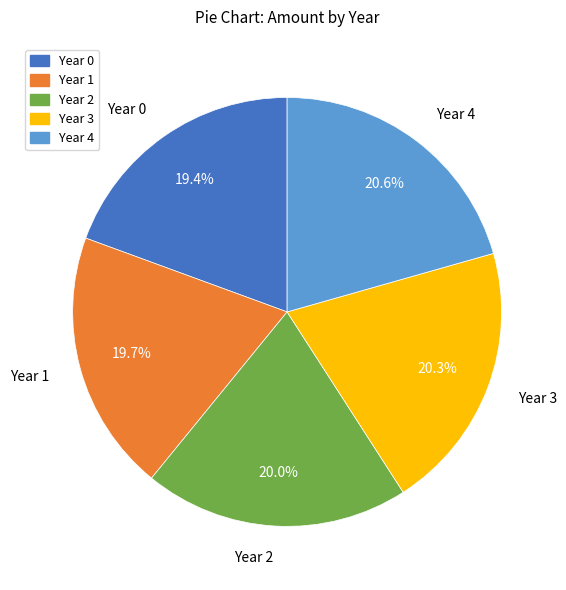

To the nearest percent, what percentage of the pie is Year 2?

20%